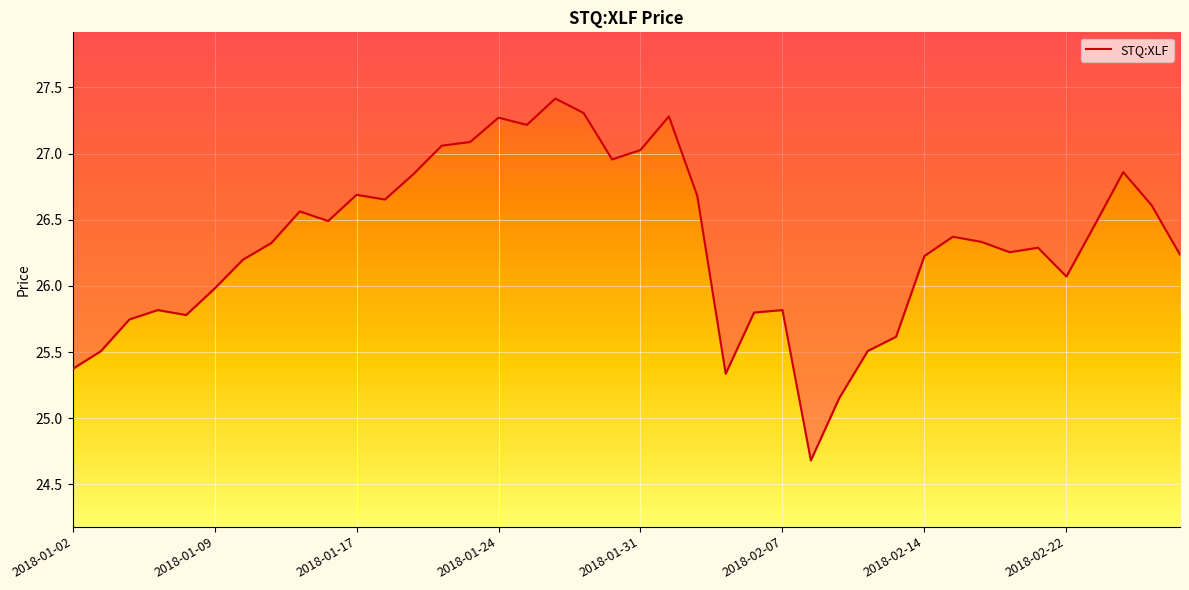

The value at 2018-01-04 is 25.7. True or false?

True